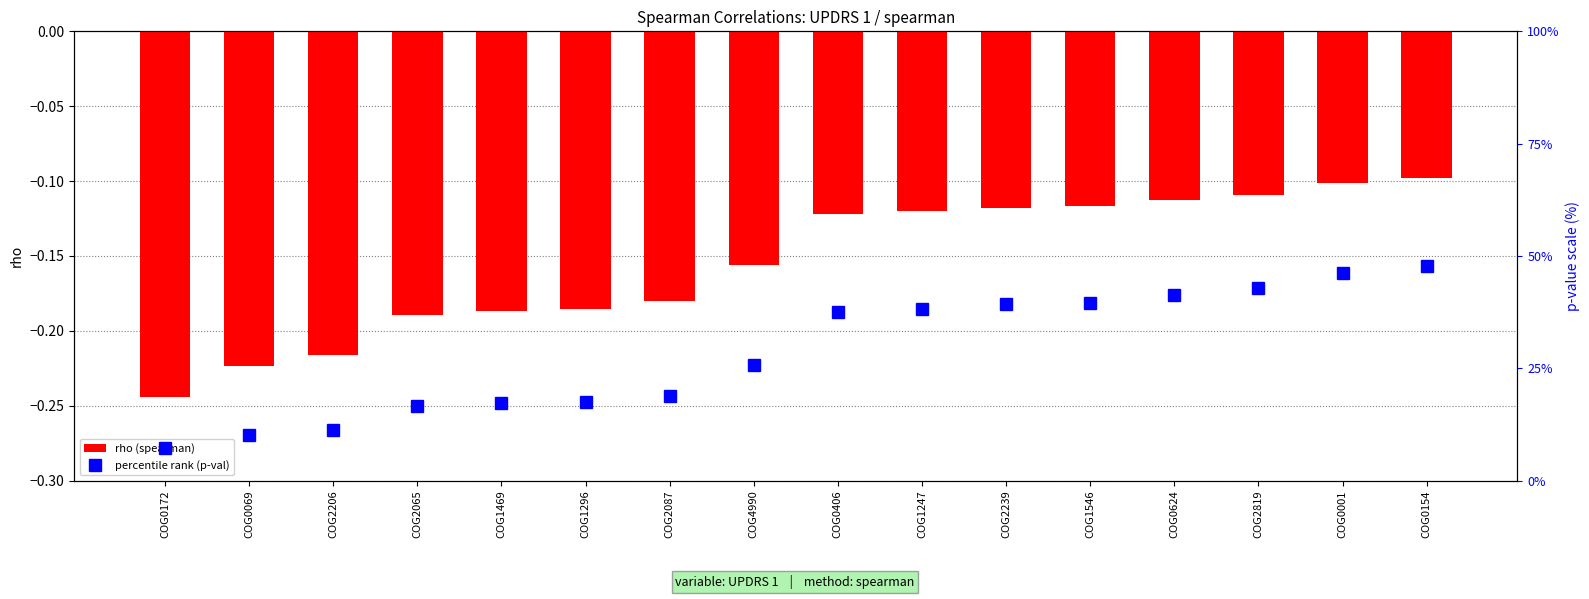

Where is percentile rank (p-val) nearest to the value 27?

COG4990